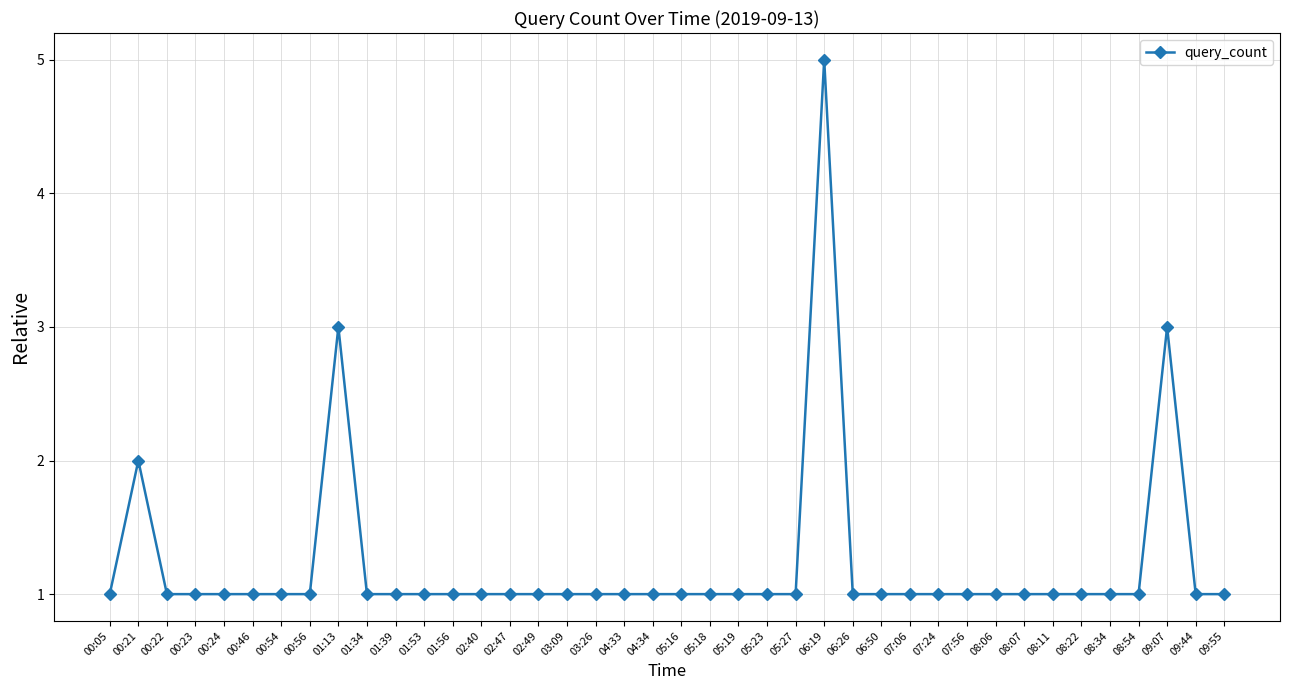

True or false: the data has more than 2 interior local peaks.

True